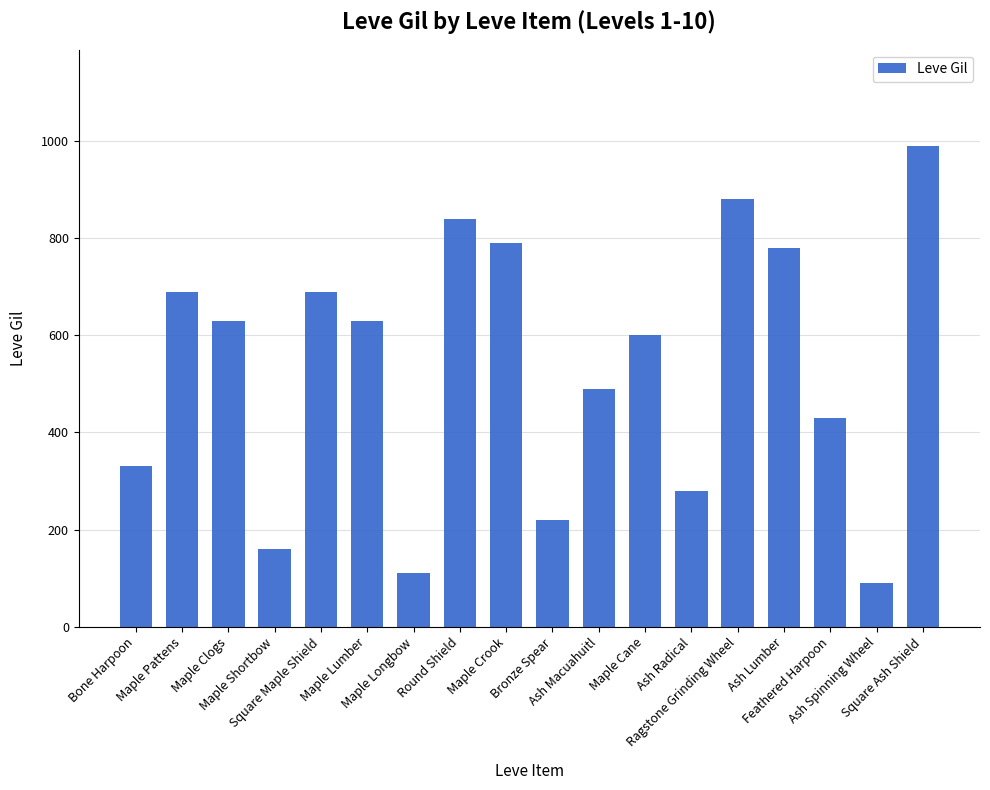

What is the maximum value shown in the chart?

990